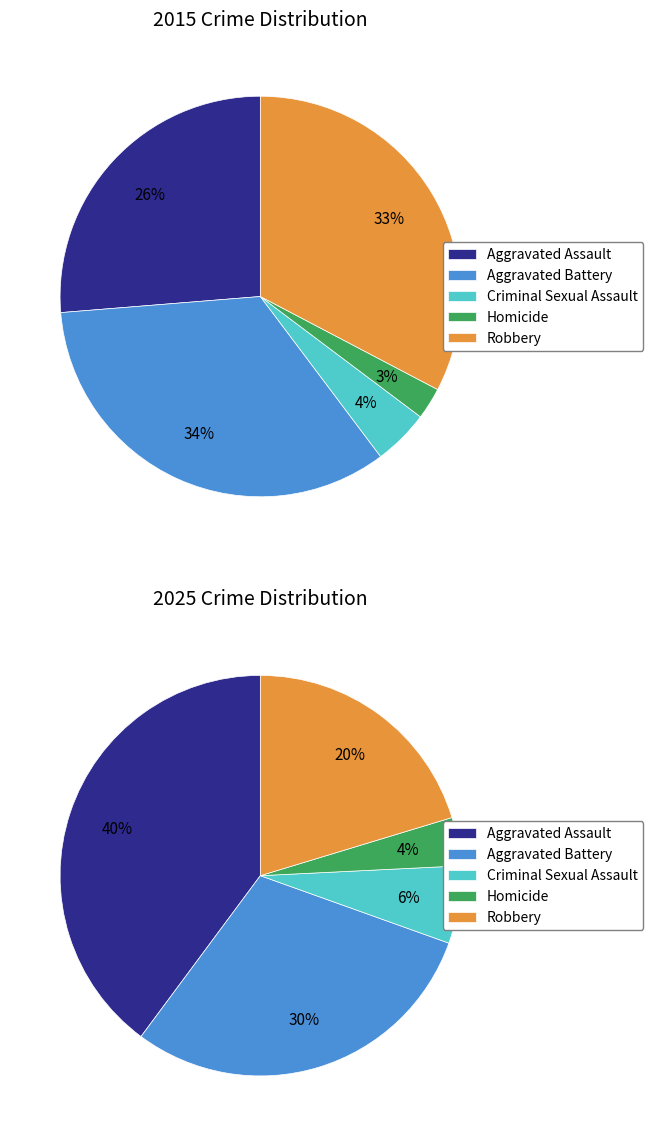

Count the number of slices in the pie.

5